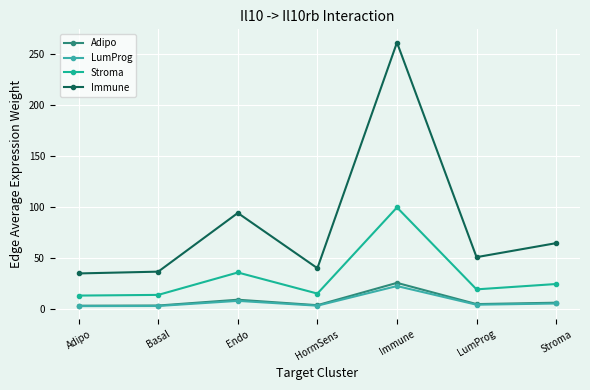

At which category is the sum across all series the highest?

Immune